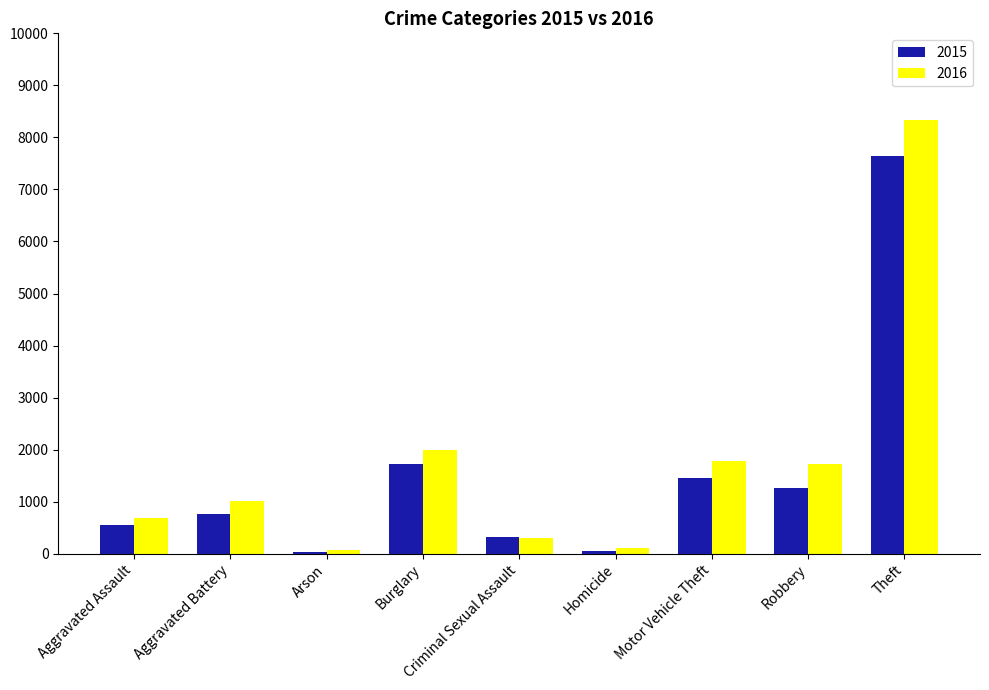

Which series has the largest range (max minus min)?

2016